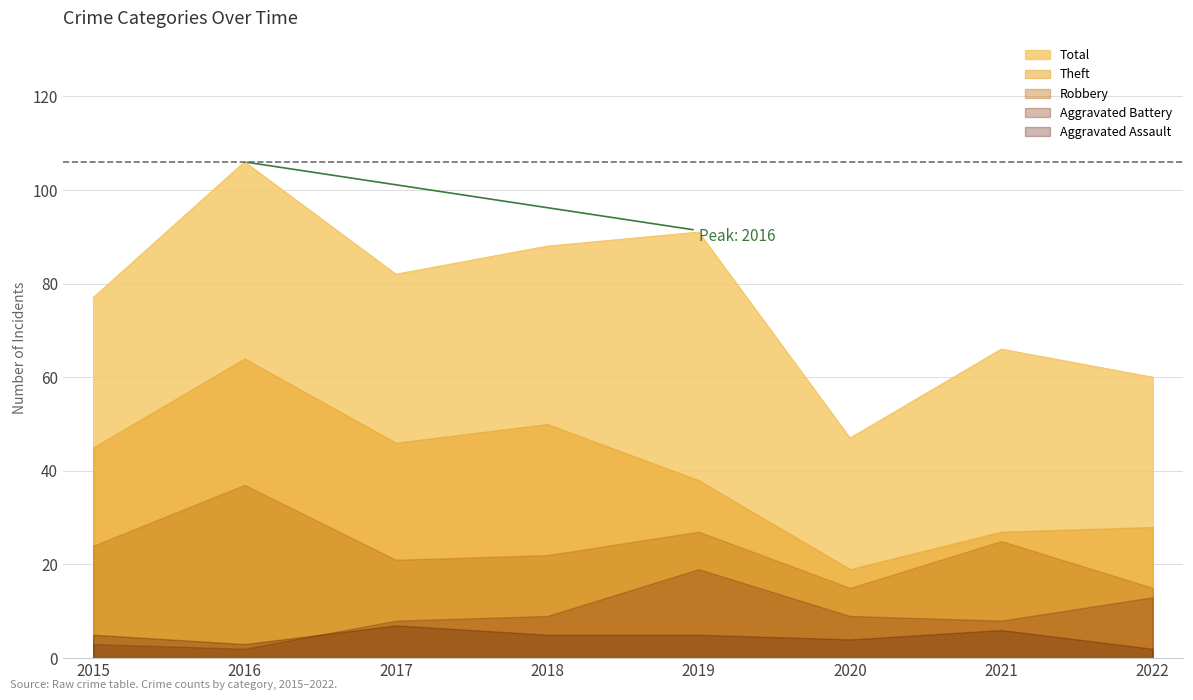

Count the number of categories in the chart.

8